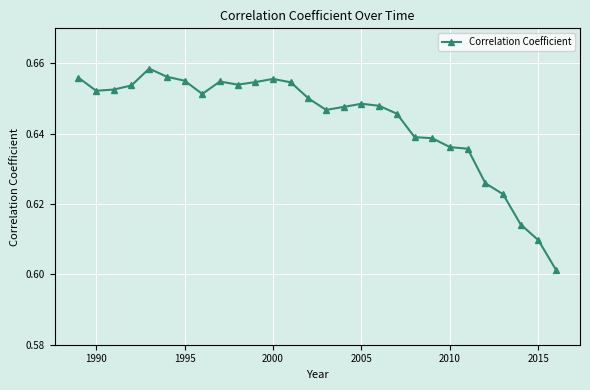

How many values are between 0 and 1?

28